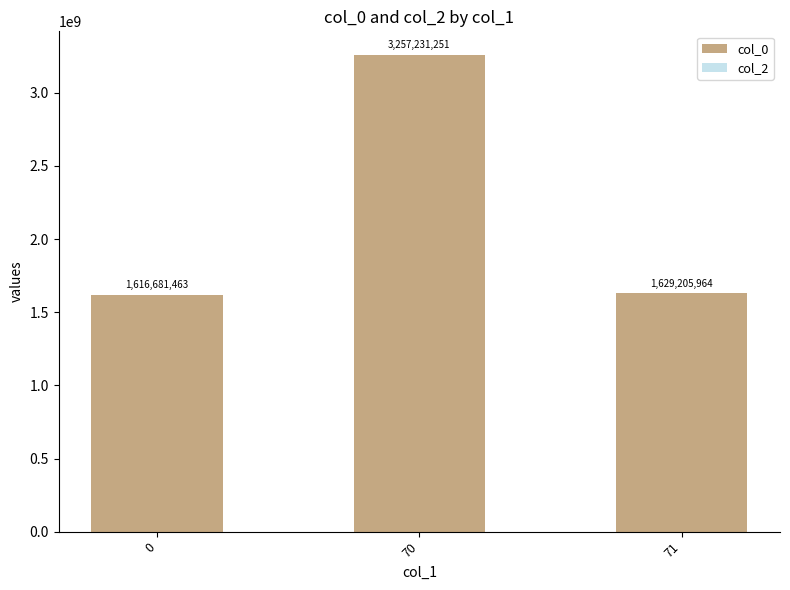

The value at 70 is 3257231251. True or false?

True